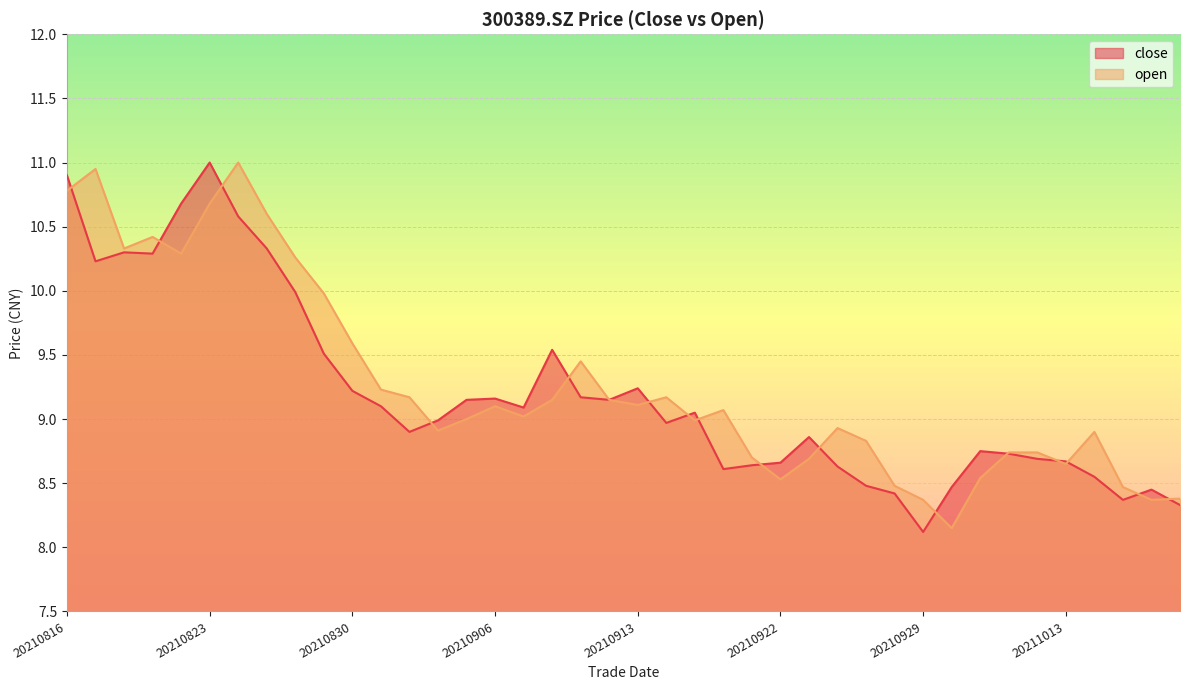

After their last crossing, which series has the higher values: close or open?

open